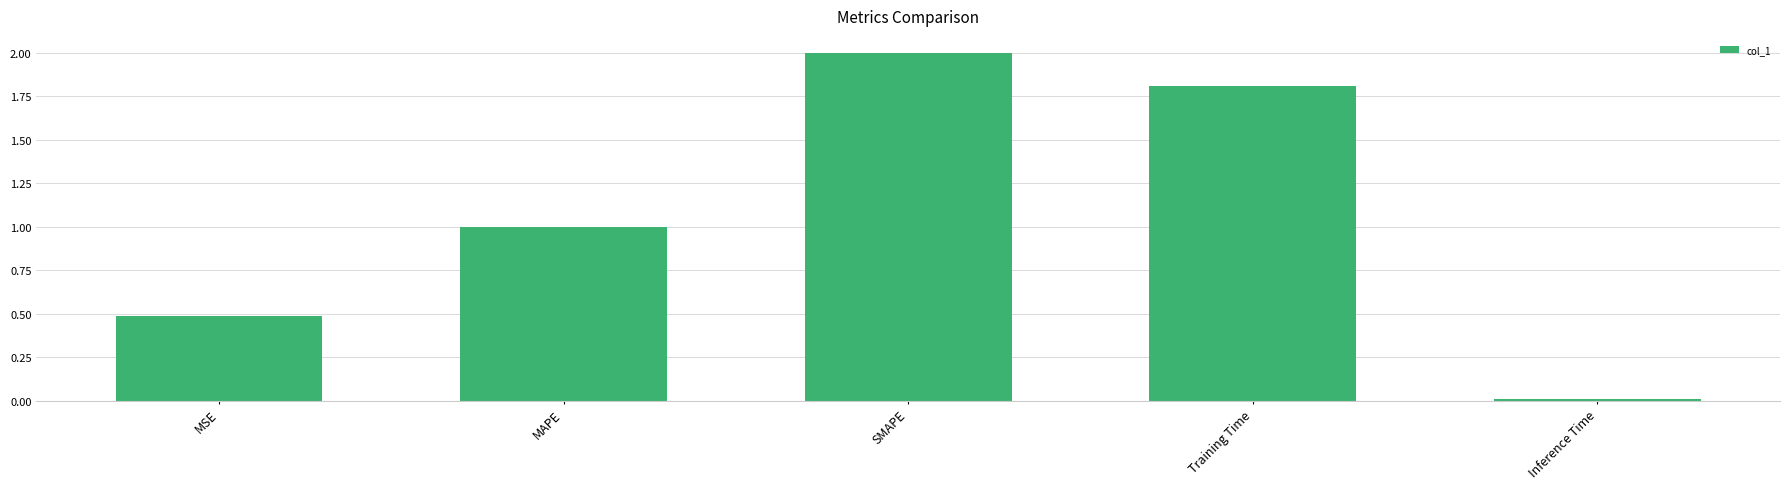

The chart shows a value of 0.0 at Inference Time. True or false?

True